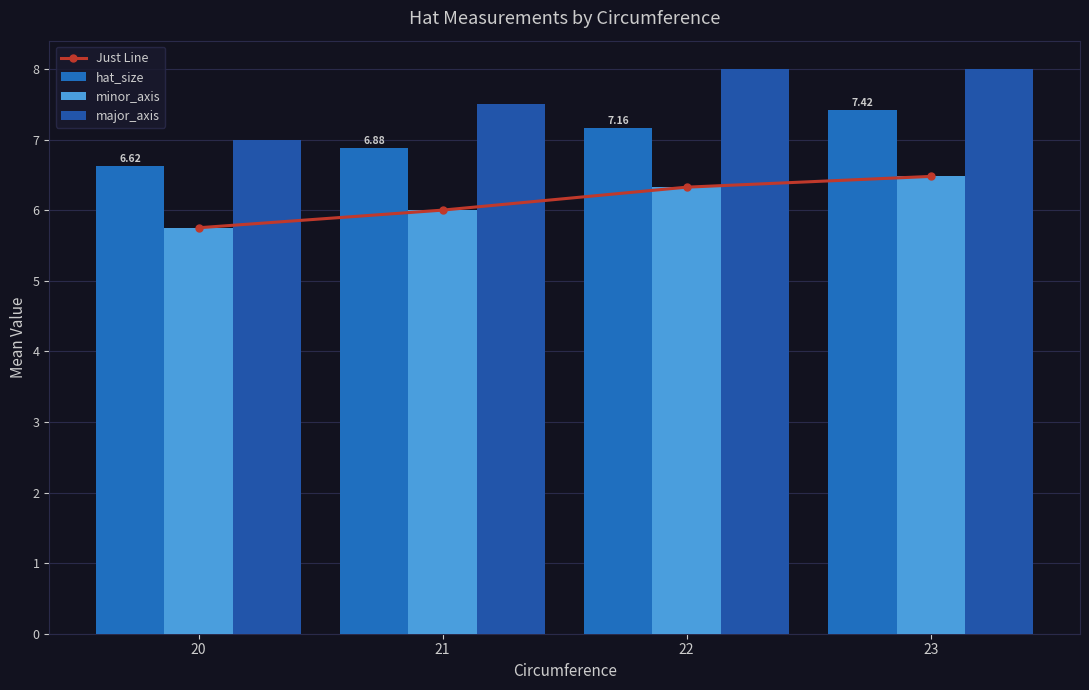

How many distinct data groups are displayed?

4